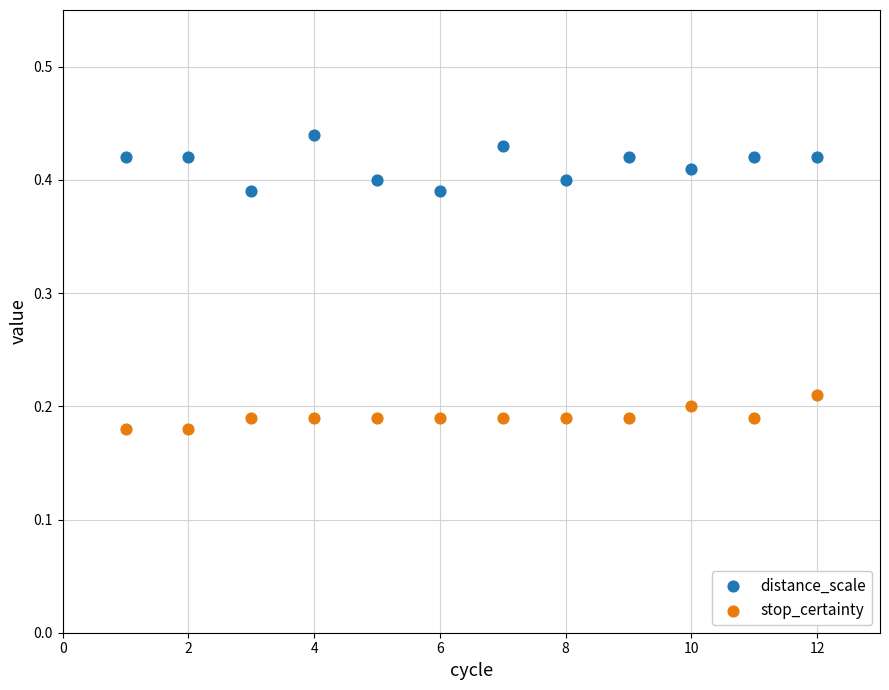

Which series contains the highest Y value?

distance_scale